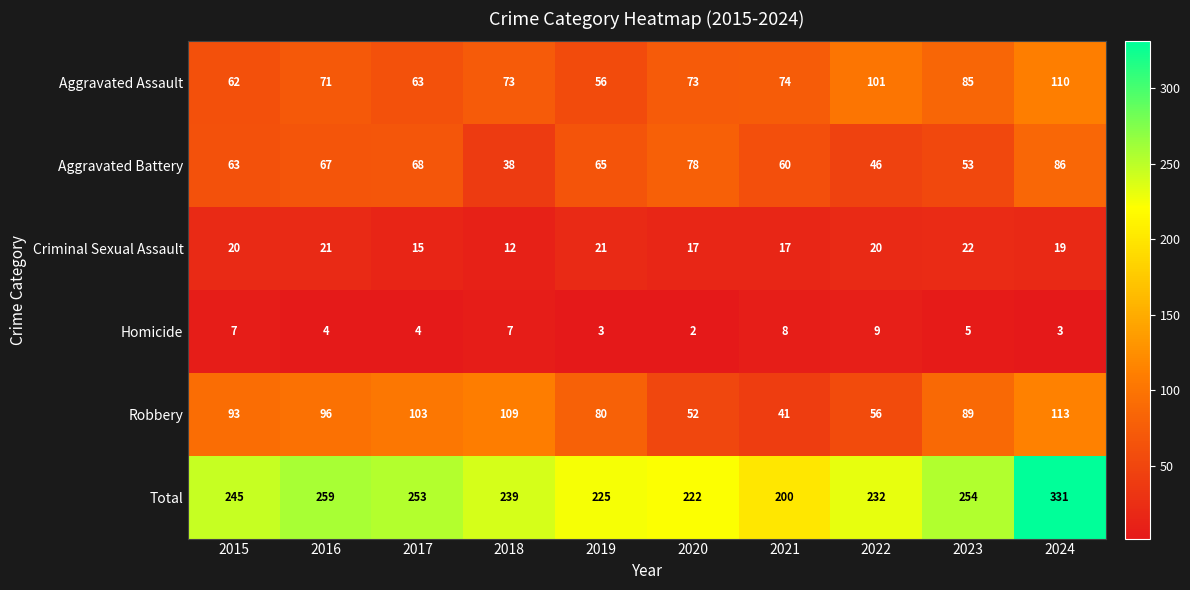

Which series has the largest total across all categories?

Total